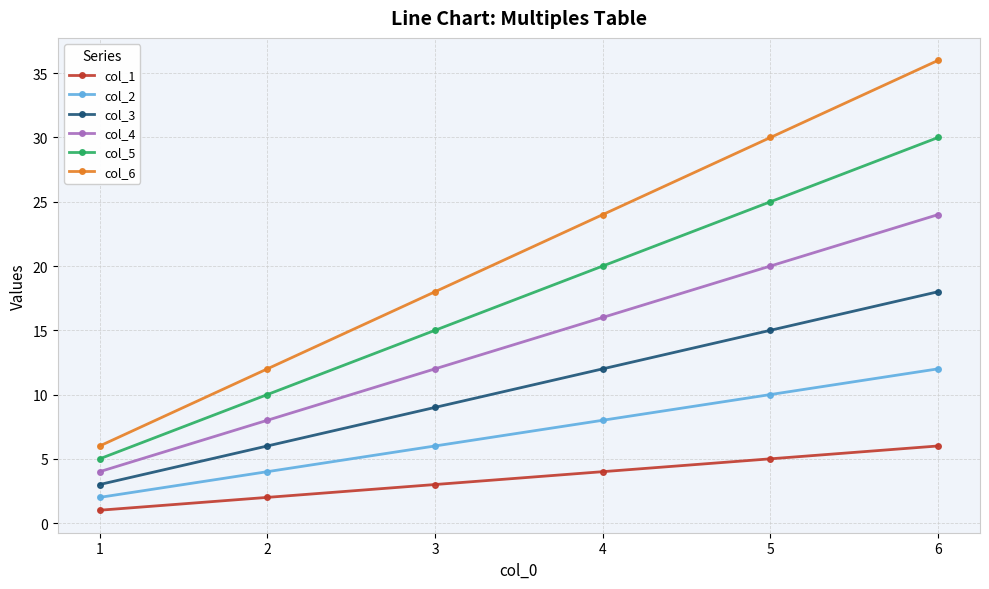

Is the value of col_1 at 1 greater than the value of col_4 at 3?

No